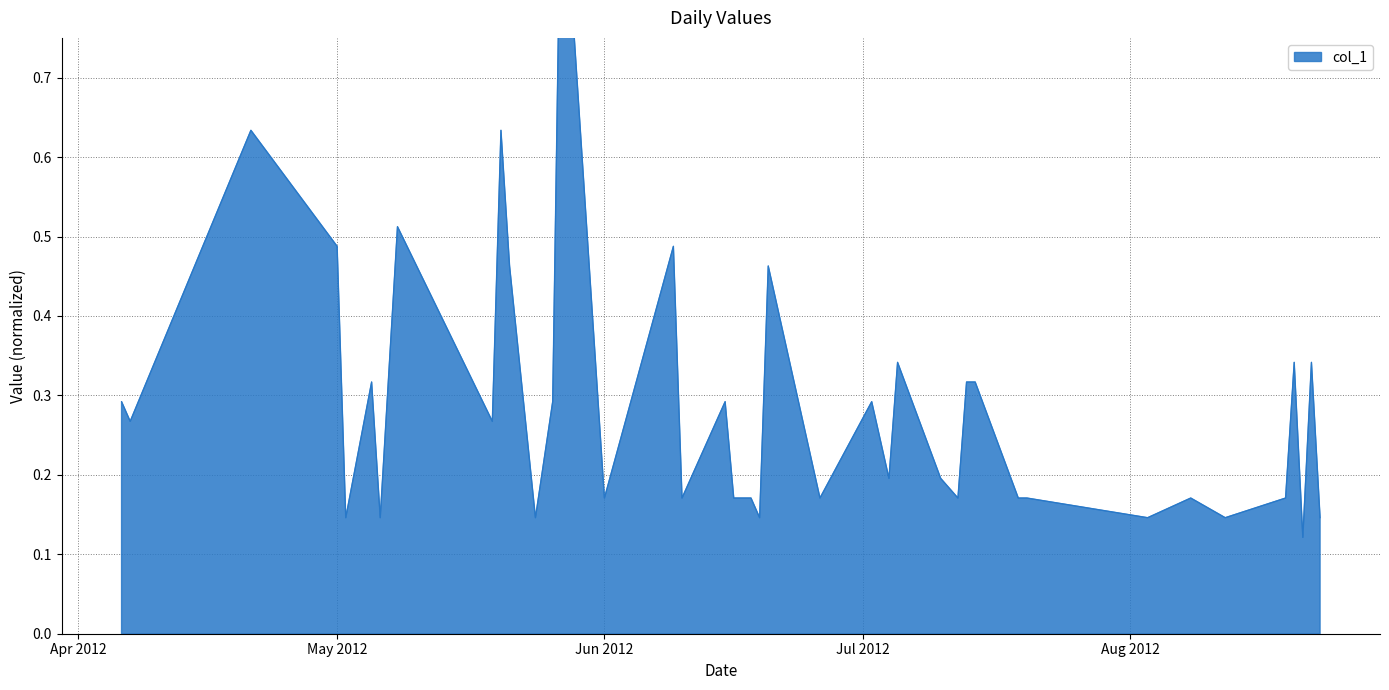

What is the average value?

0.3